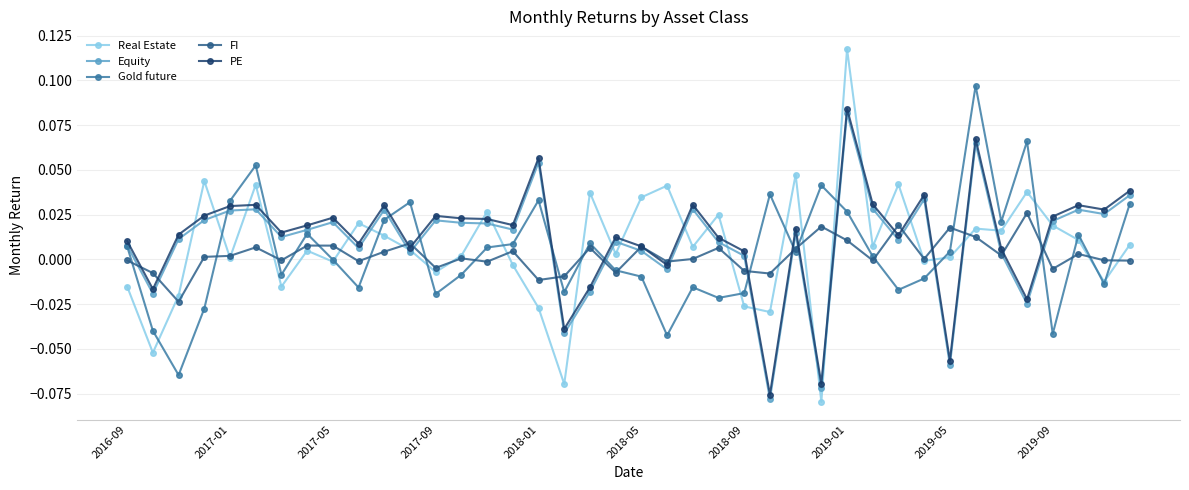

How many intersections are there between Gold future and FI?

20